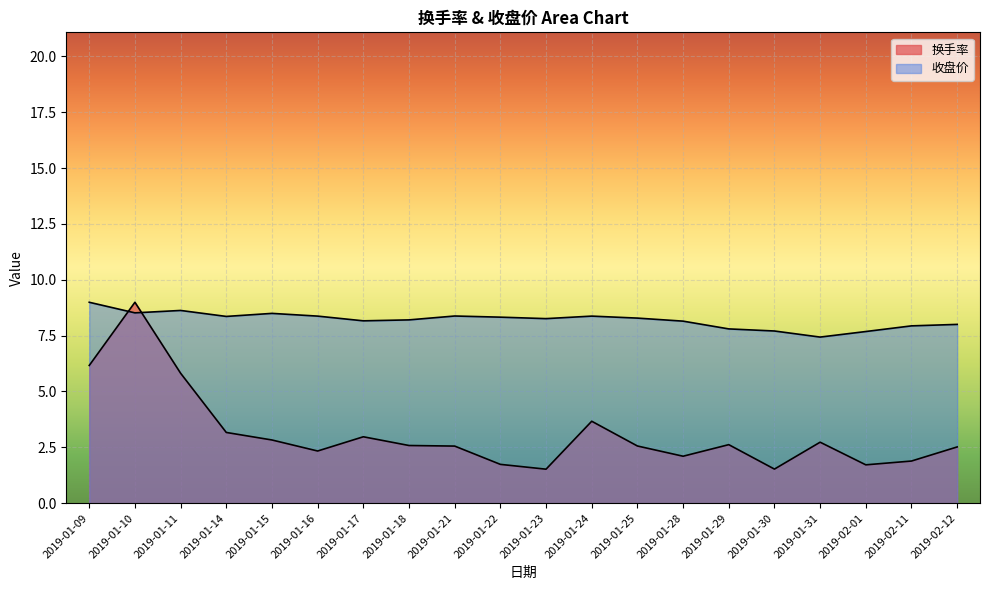

After their last crossing, which series has the higher values: 收盘价 or 换手率?

收盘价